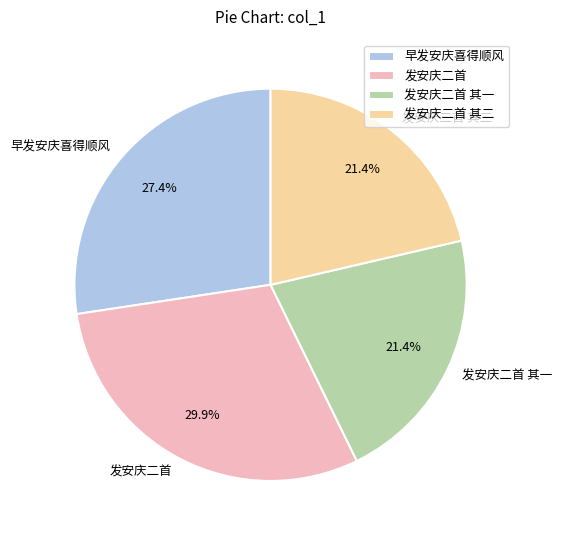

The 早发安庆喜得顺风 slice represents 27% of the pie. True or false?

True